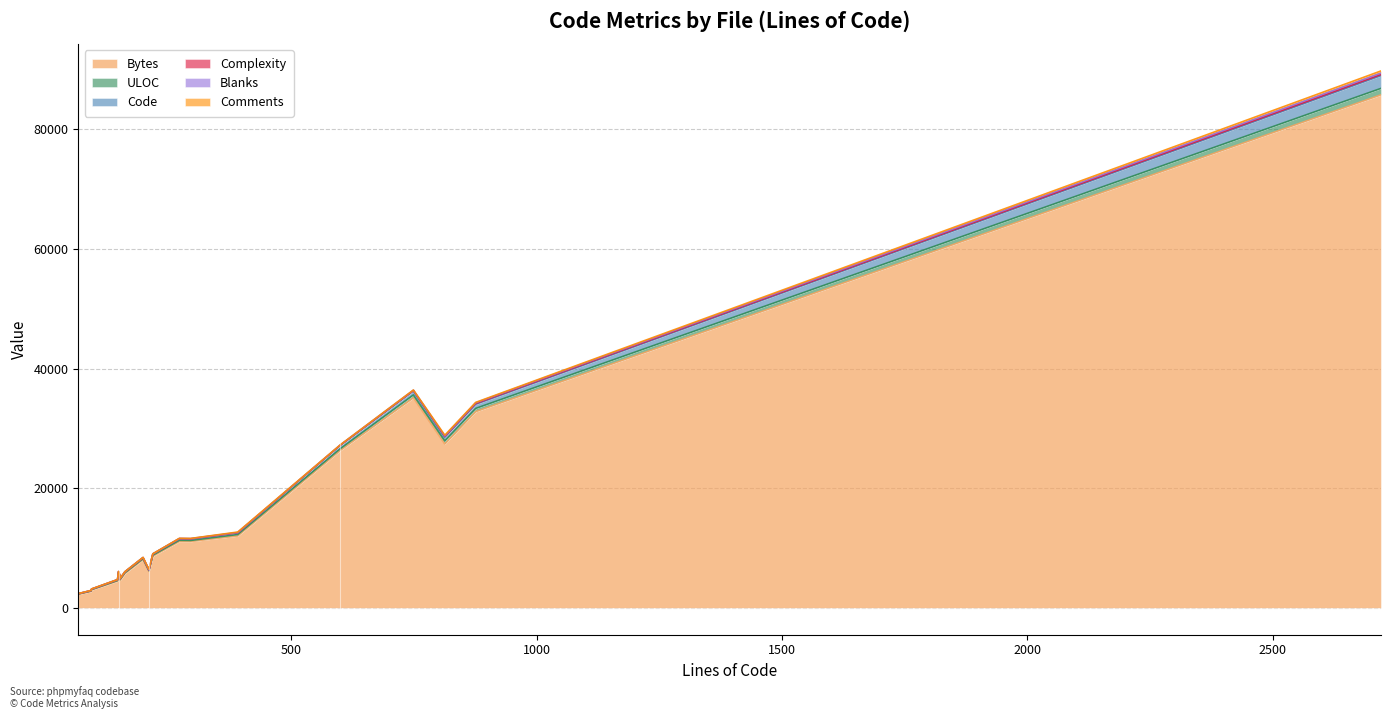

True or false: Bytes has a value of 20313 at News.php.

False